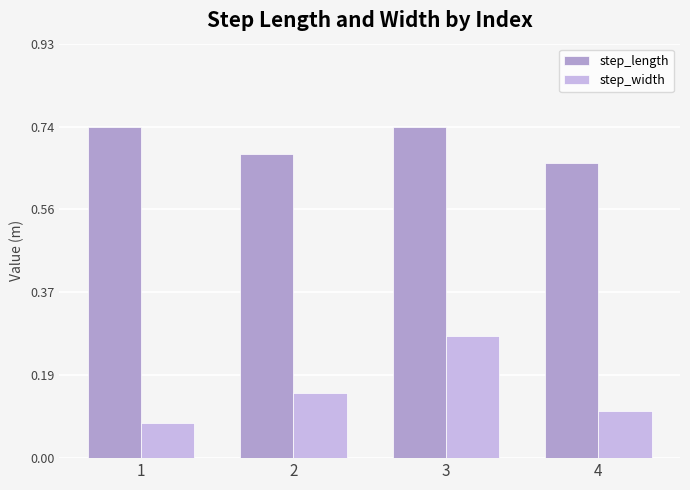

Which series has the largest total across all categories?

step_length